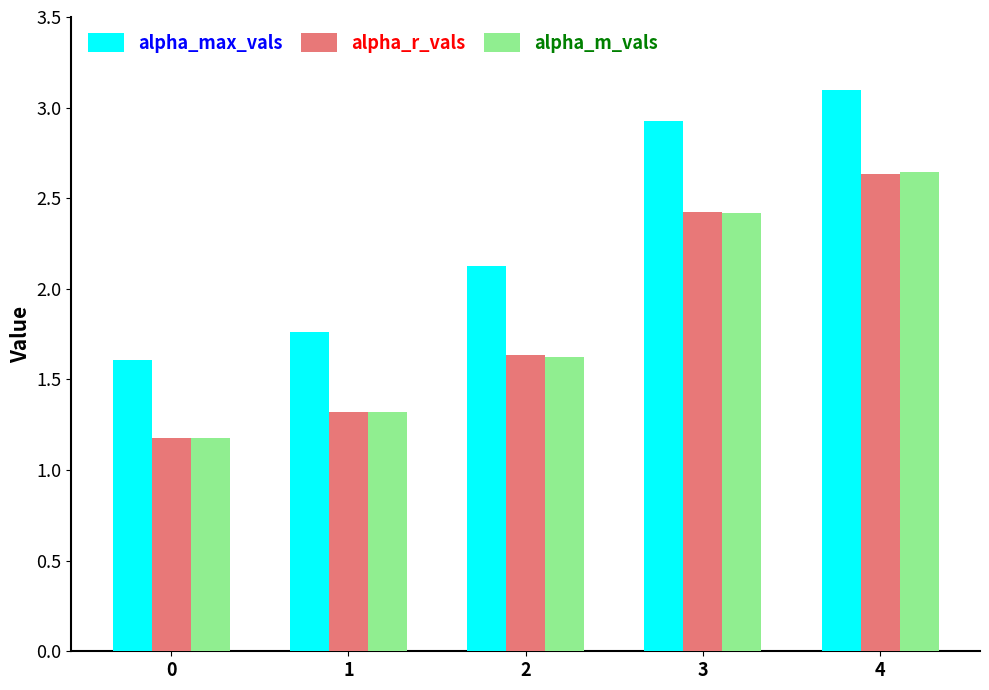

What is the value of the alpha_max_vals bar at the 5th from the left?

3.1